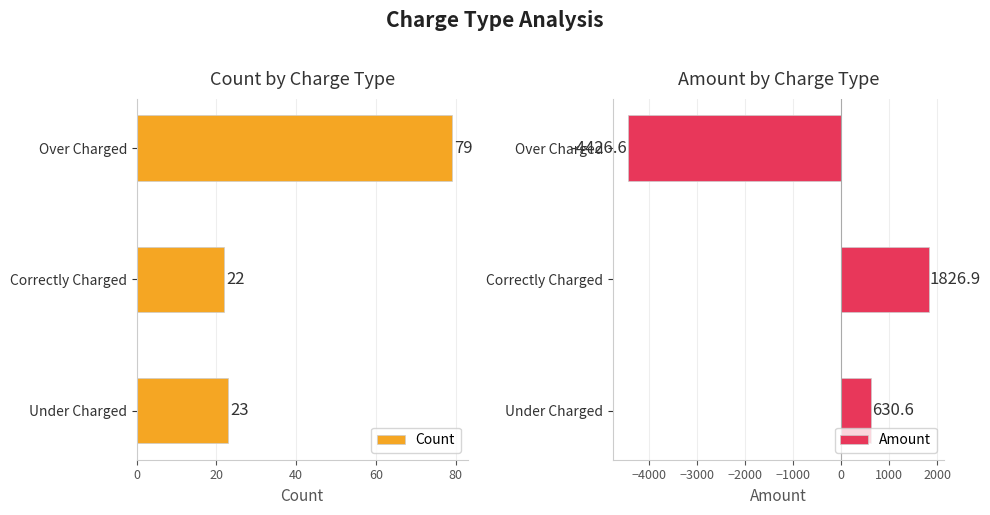

True or false: Amount has a value of 255.1 at Under Charged.

False